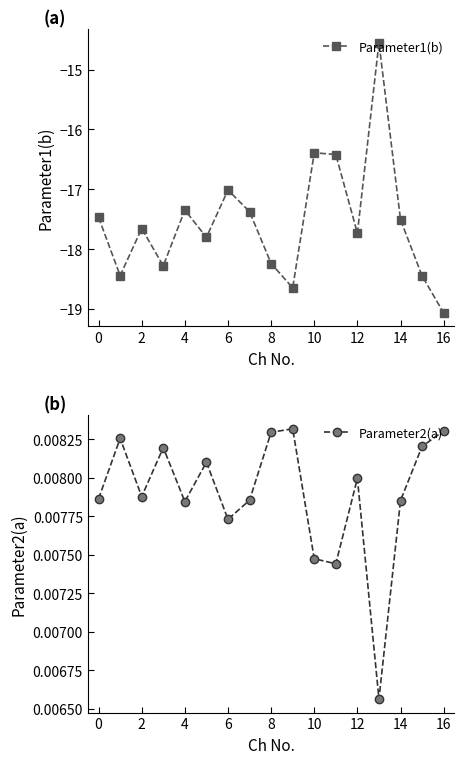

How many Parameter2(a) values are between 0 and 1?

17